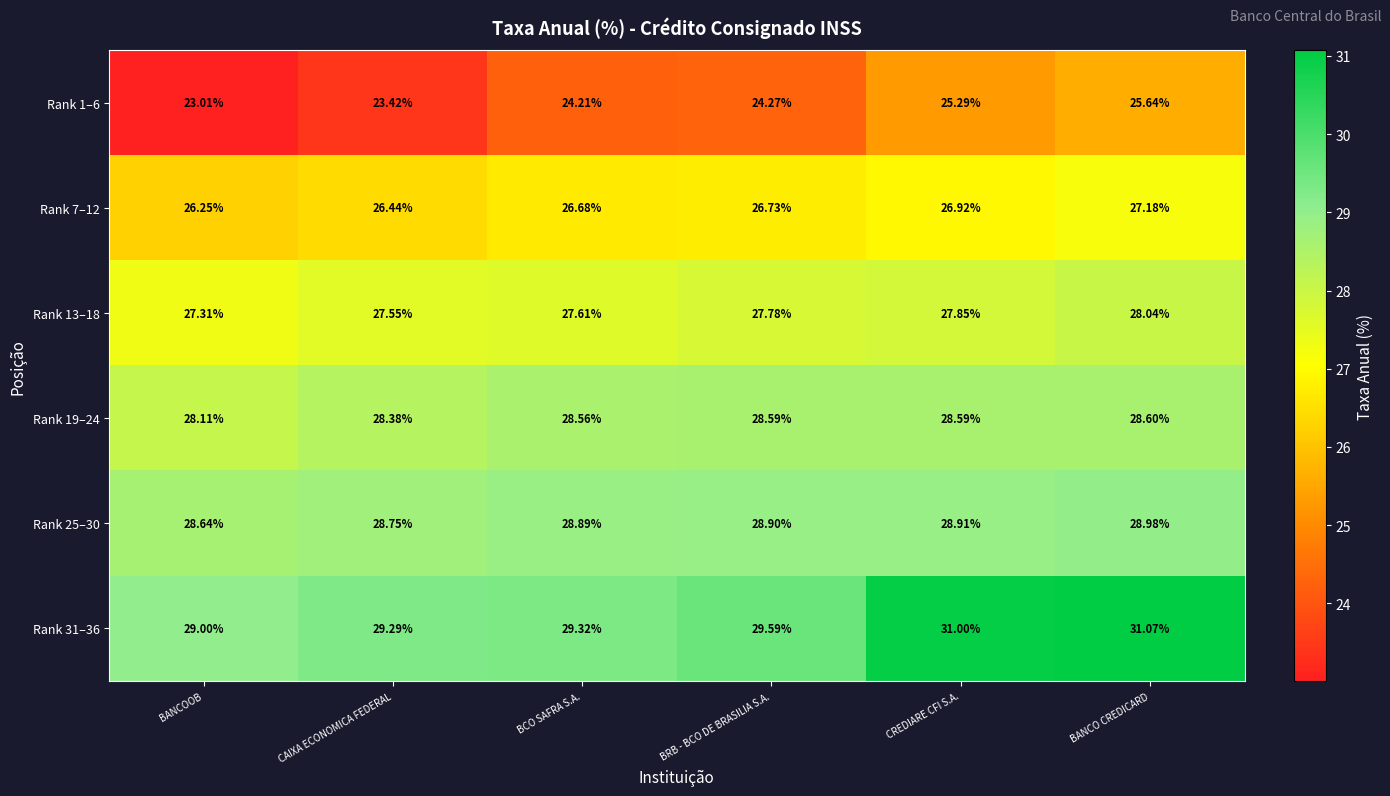

What is the total value across all series at BRB - BCO DE BRASILIA S.A.?

165.9